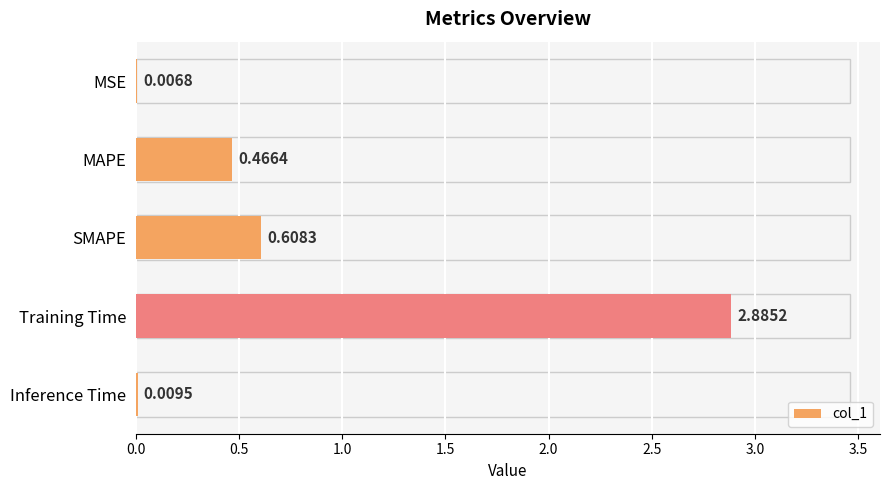

Between Inference Time and Training Time, which is larger?

Training Time